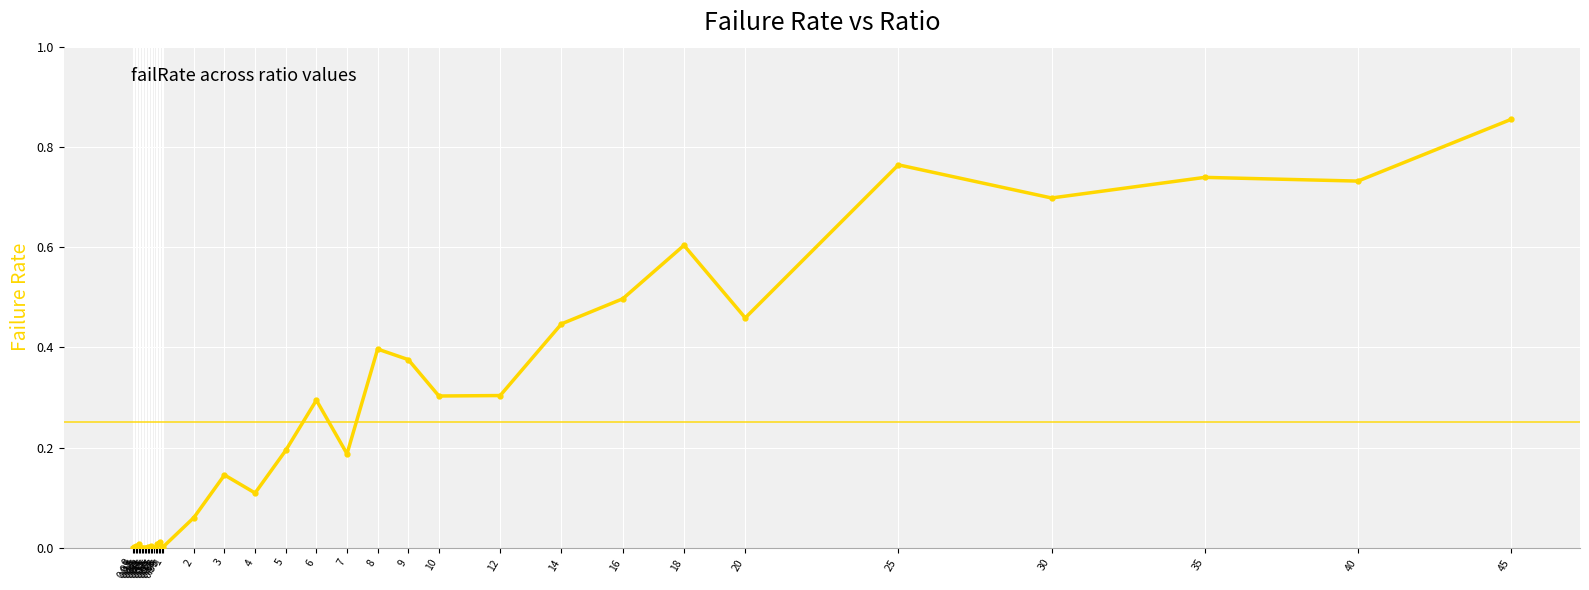

Does the chart have visible grid lines?

Yes